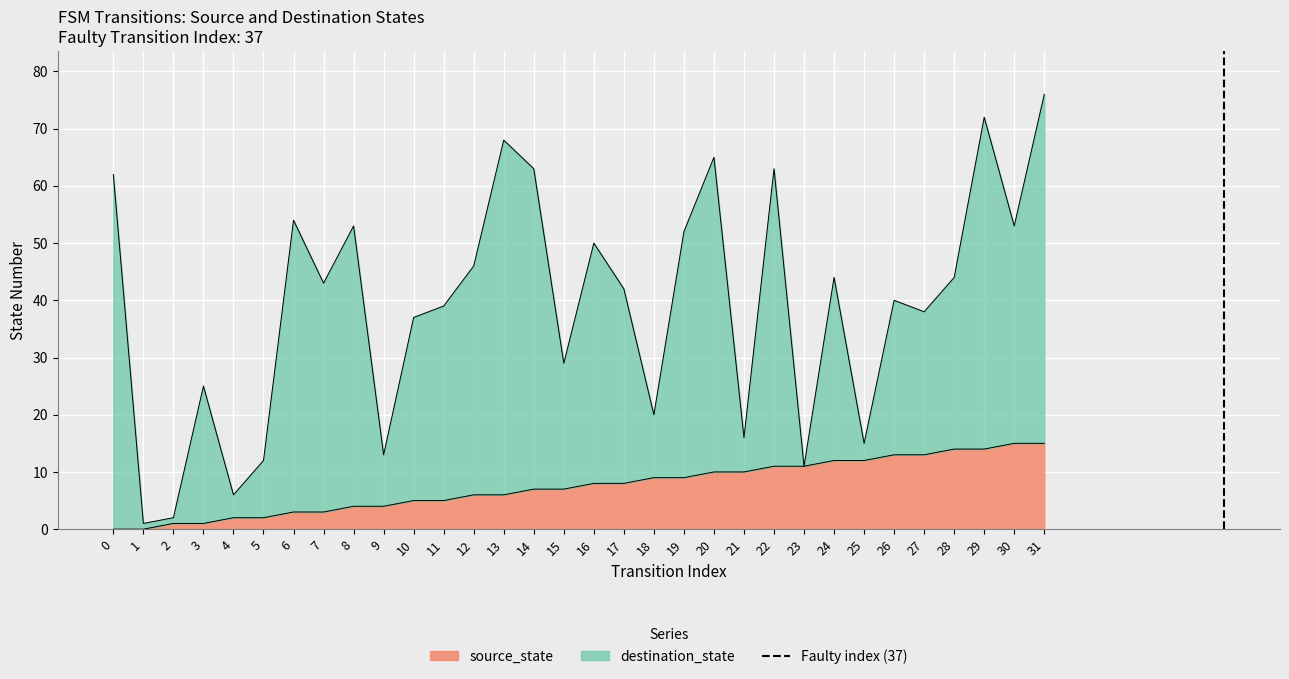

The source_state series shows 2 at 4. True or false?

True